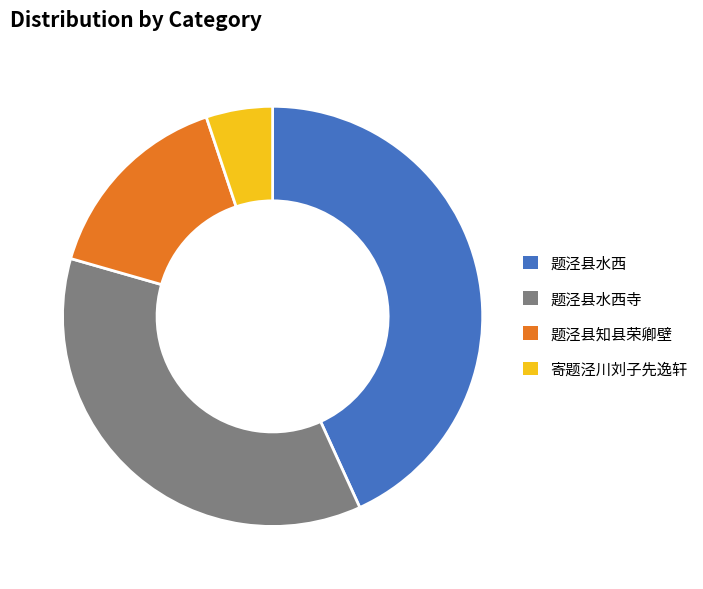

Between 题泾县水西寺 and 题泾县水西, which is larger?

题泾县水西